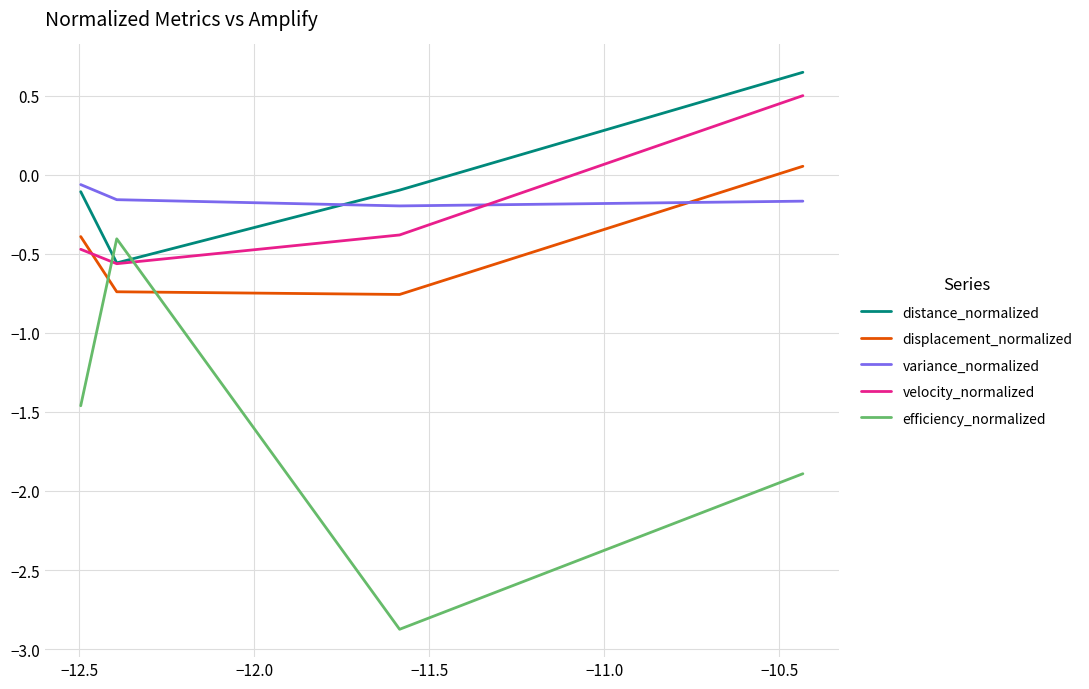

What is the maximum value for velocity_normalized?

0.5